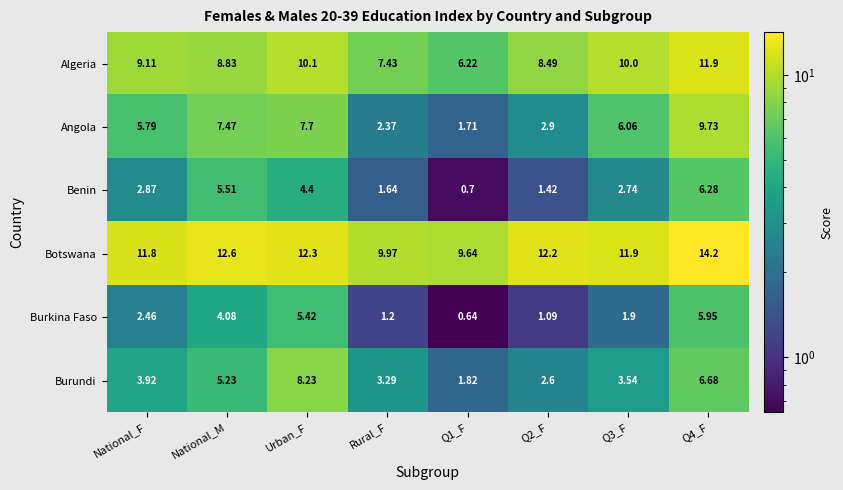

Rank the series at Rural_F from highest to lowest value.

Botswana, Algeria, Burundi, Angola, Benin, Burkina Faso